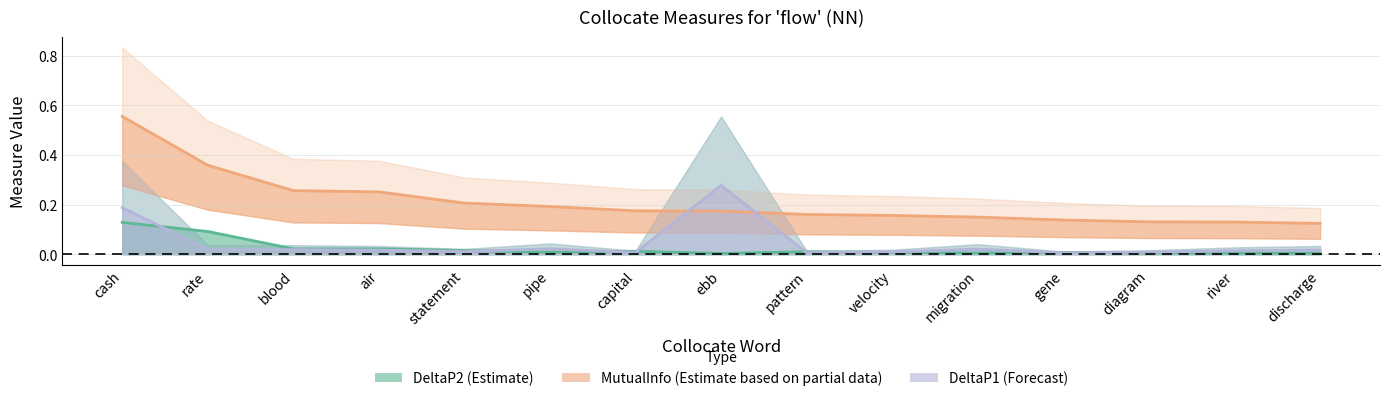

Reading left to right, list all the values displayed in this chart.

DeltaP2 (Estimate): 0.1	0.1	0.0	0.0	0.0	0.0	0.0	0.0	0.0	0.0	0.0	0.0	0.0	0.0	0.0
MutualInfo (Estimate based on partial data): 0.6	0.4	0.3	0.3	0.2	0.2	0.2	0.2	0.2	0.2	0.1	0.1	0.1	0.1	0.1
DeltaP1 (Forecast): 0.2	0.0	0.0	0.0	0.0	0.0	0.0	0.3	0.0	0.0	0.0	0.0	0.0	0.0	0.0